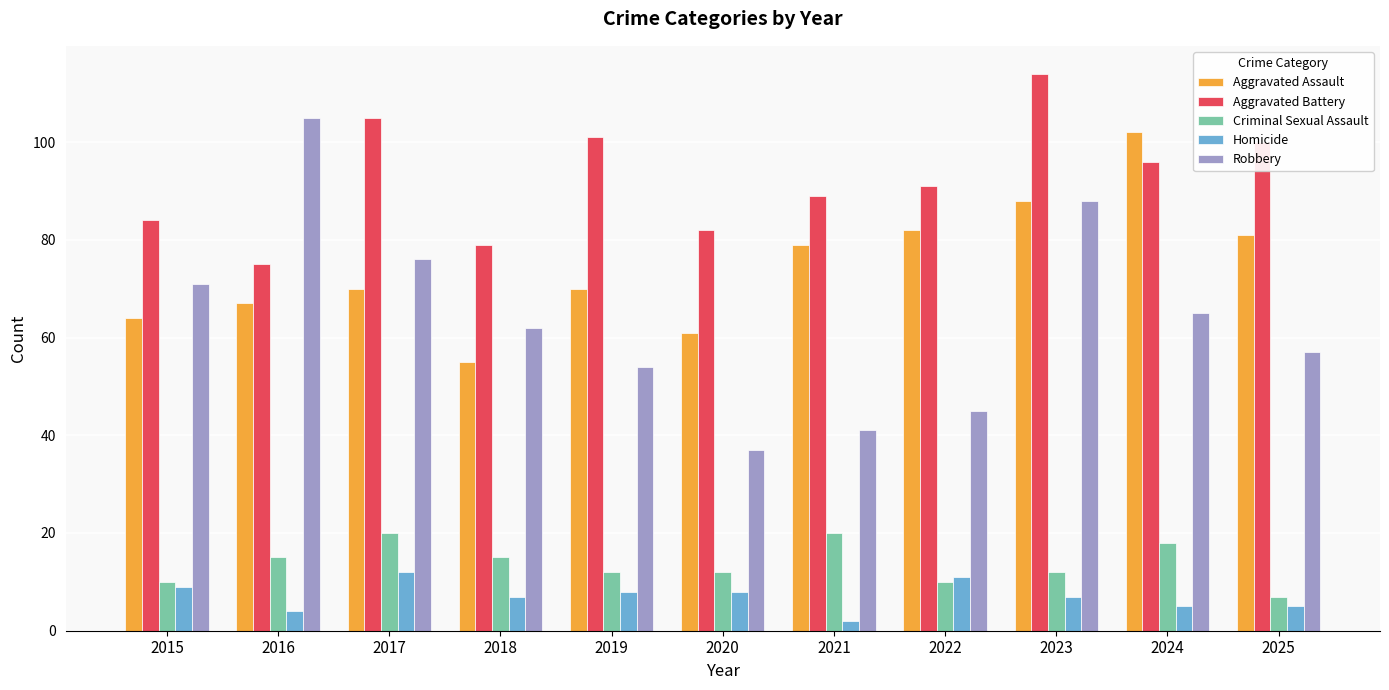

Rank the series by their maximum value, from highest to lowest.

Aggravated Battery, Robbery, Aggravated Assault, Criminal Sexual Assault, Homicide